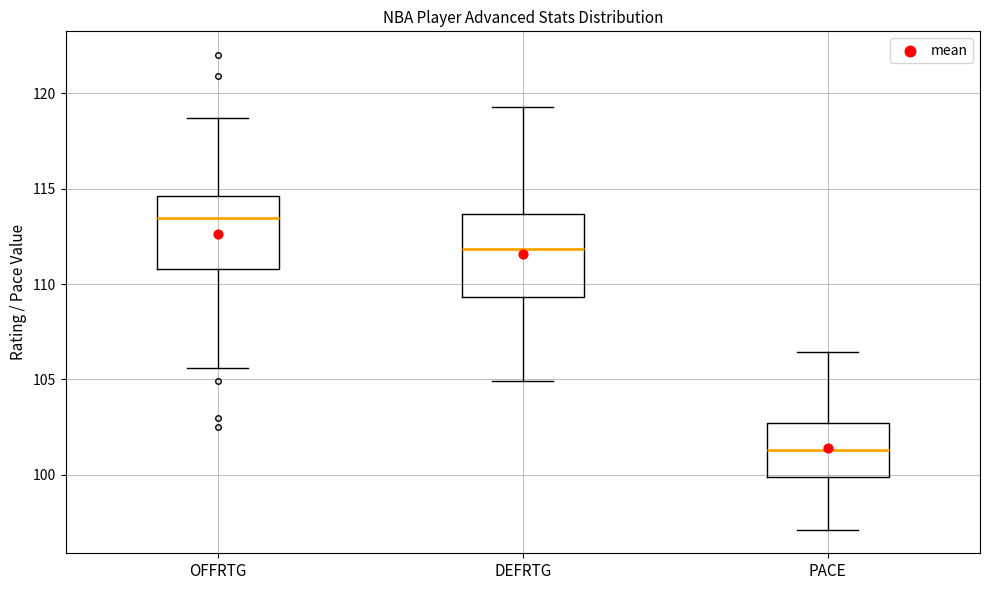

Reading left to right, transcribe this box plot: for each box, give where its median line is, the range the box spans, and where its two whiskers end, as read against the y-axis. The values are not printed on the chart, so give them approximately, as read against the axis.

OFFRTG: median 113.5, box 111.0 to 114.5, whiskers 105.5 to 118.5
DEFRTG: median 112.0, box 109.5 to 113.5, whiskers 105.0 to 119.5
PACE: median 101.5, box 100.0 to 102.5, whiskers 97.0 to 106.5